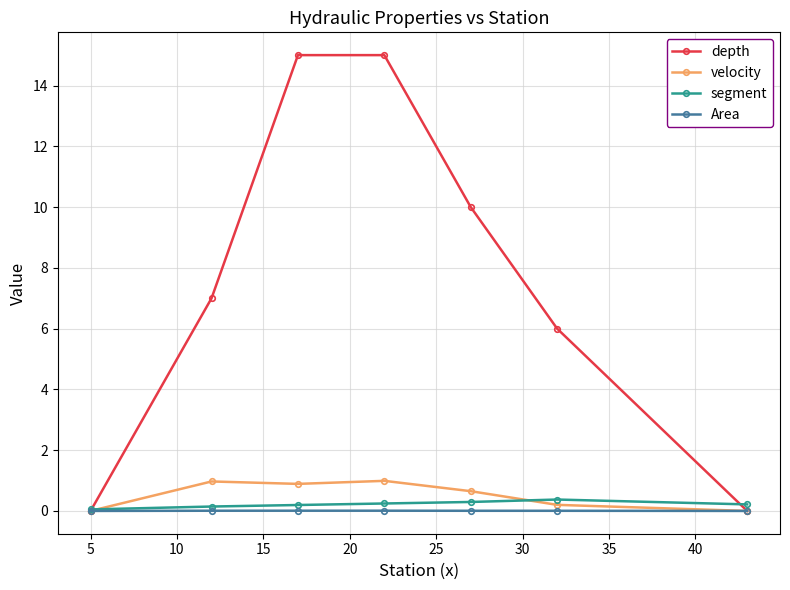

Which series has the largest range (max minus min)?

depth